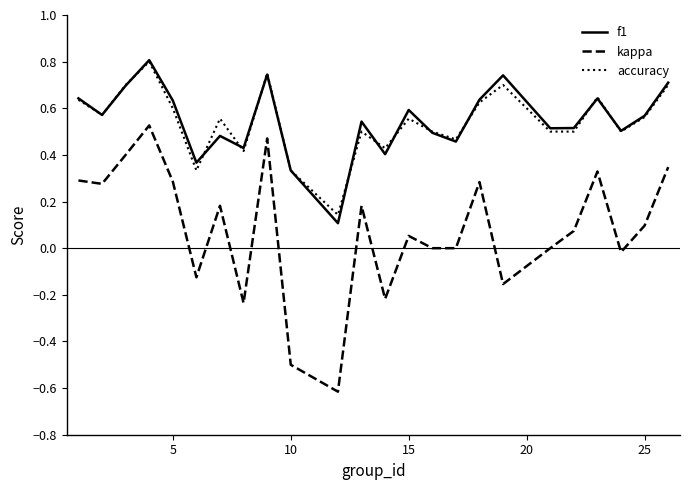

Which series has the widest spread of values?

kappa